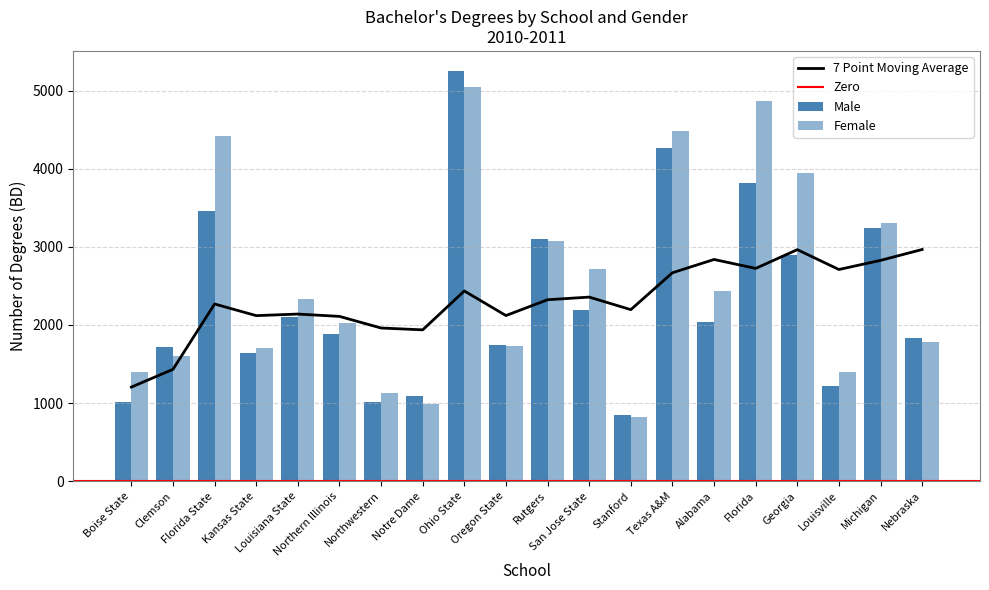

What value does the Female series have at Alabama, to the nearest 100?

2400